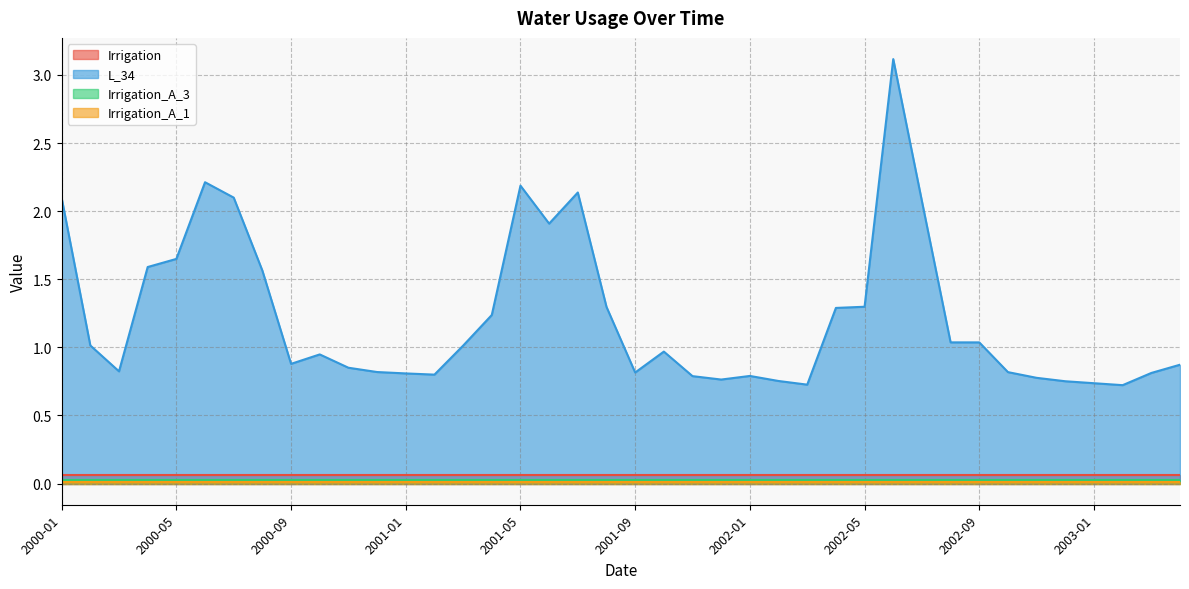

True or false: Irrigation_A_3 and Irrigation intersect in this chart.

False